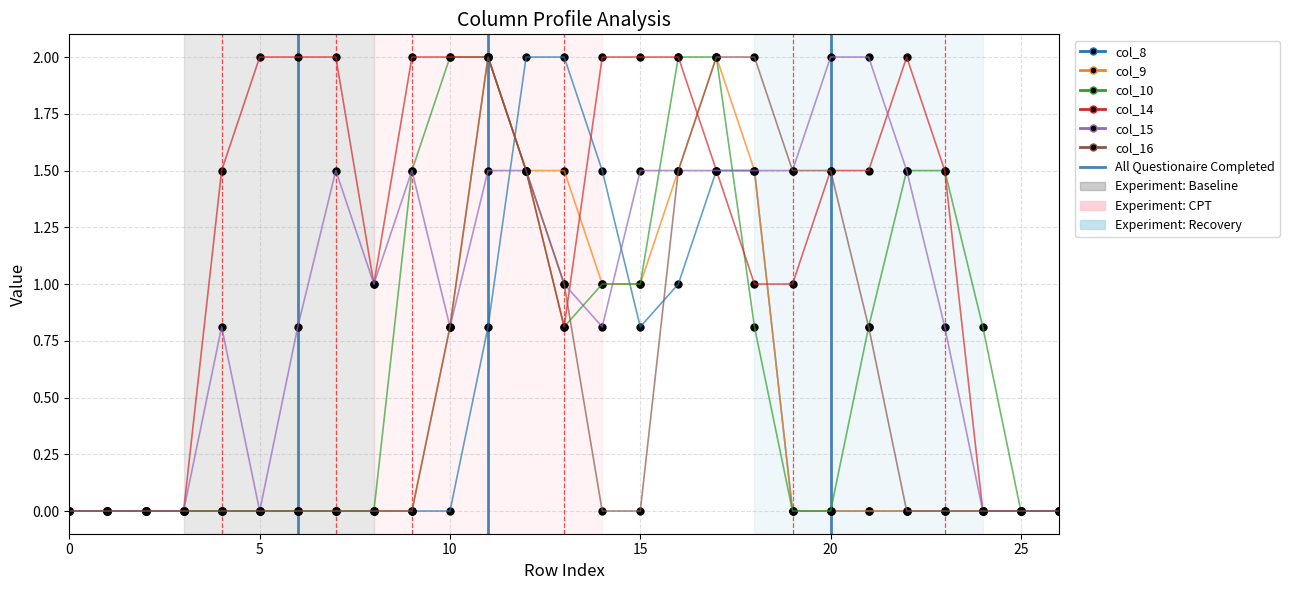

Which series has the largest range (max minus min)?

col_8